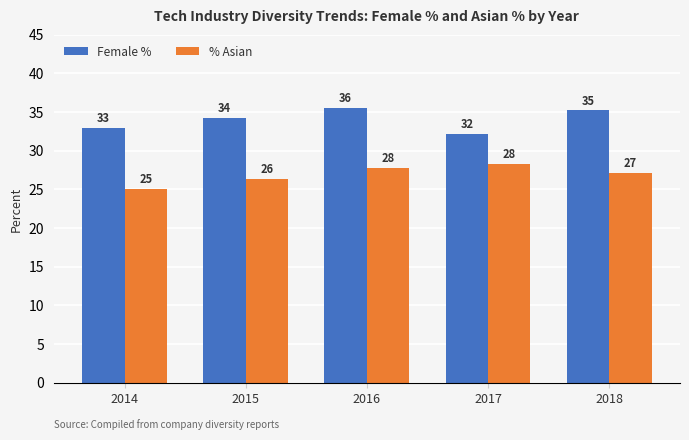

What are all the series names shown in the legend?

Female %, % Asian